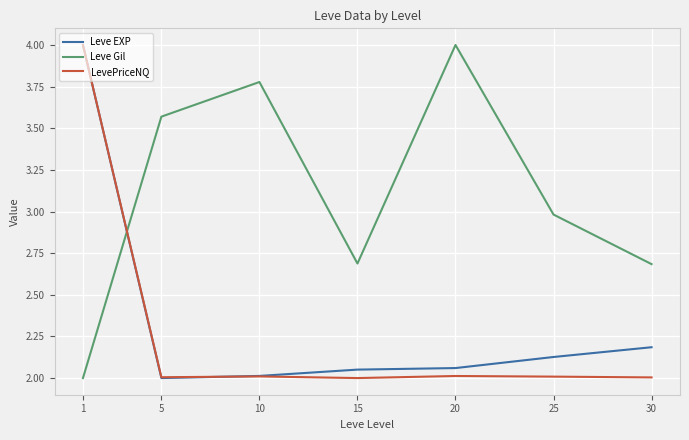

What is the total value across all series at 25?

7.1